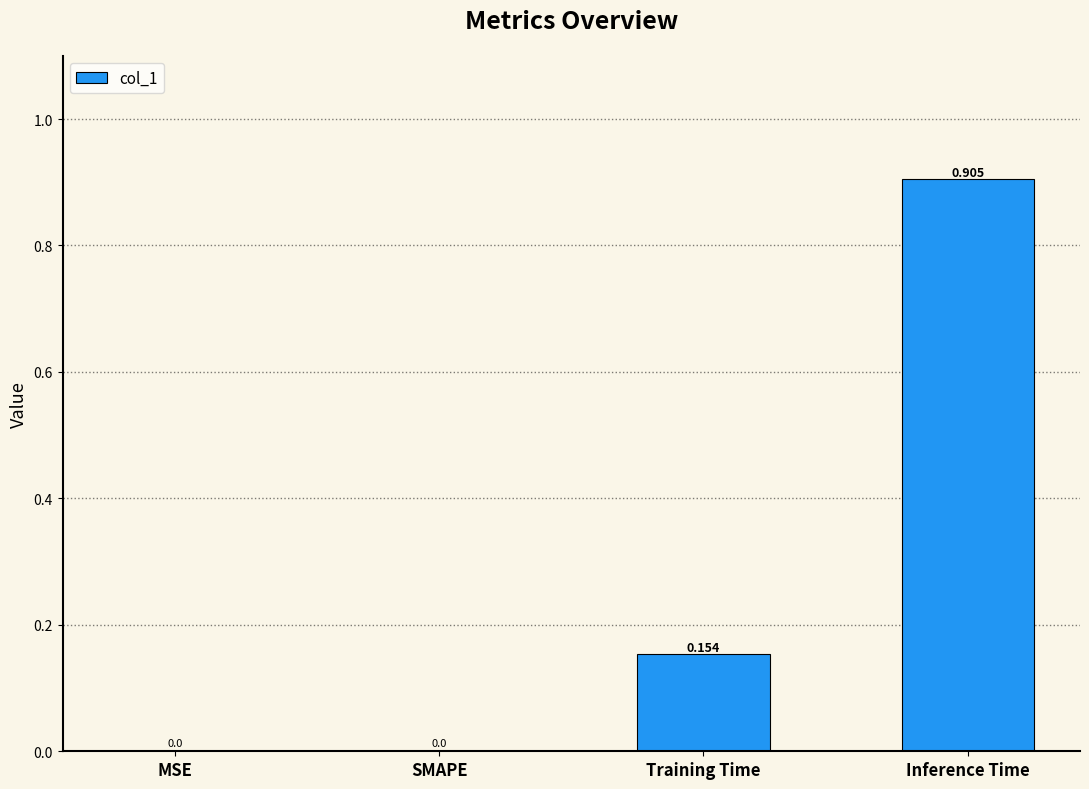

Between Training Time and SMAPE, which is larger?

Training Time